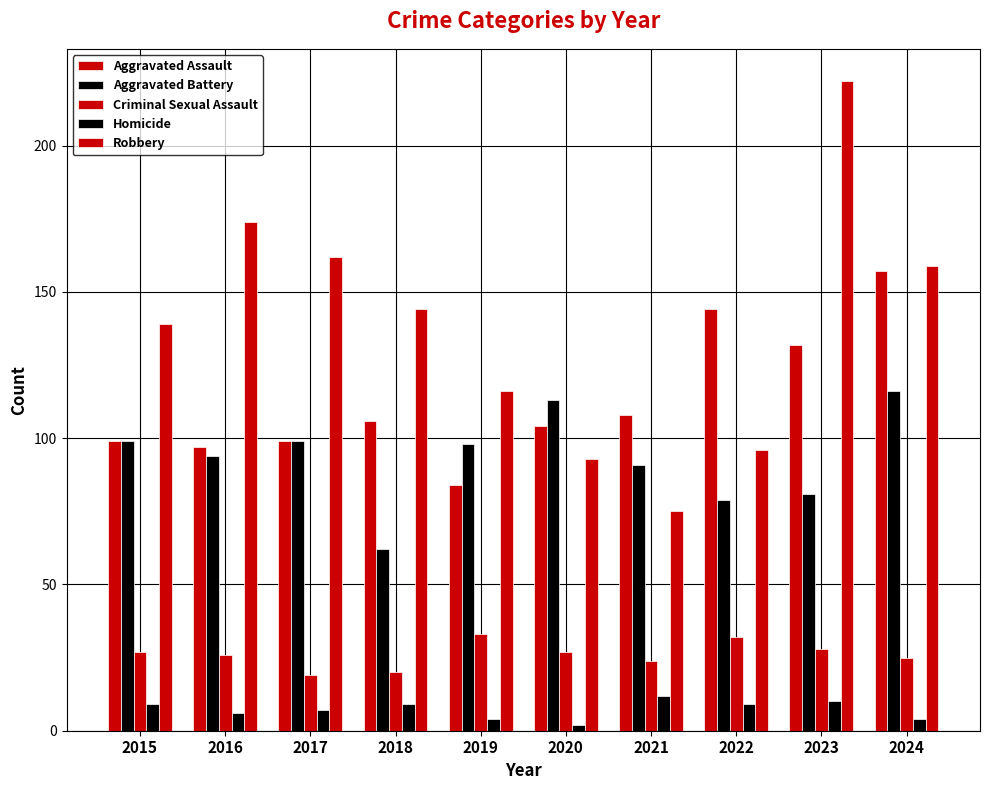

Reading left to right, extract all data points from this chart.

Aggravated Assault: 2015=99	2016=97	2017=99	2018=106	2019=84	2020=104	2021=108	2022=144	2023=132	2024=157
Aggravated Battery: 2015=99	2016=94	2017=99	2018=62	2019=98	2020=113	2021=91	2022=79	2023=81	2024=116
Criminal Sexual Assault: 2015=27	2016=26	2017=19	2018=20	2019=33	2020=27	2021=24	2022=32	2023=28	2024=25
Homicide: 2015=9	2016=6	2017=7	2018=9	2019=4	2020=2	2021=12	2022=9	2023=10	2024=4
Robbery: 2015=139	2016=174	2017=162	2018=144	2019=116	2020=93	2021=75	2022=96	2023=222	2024=159